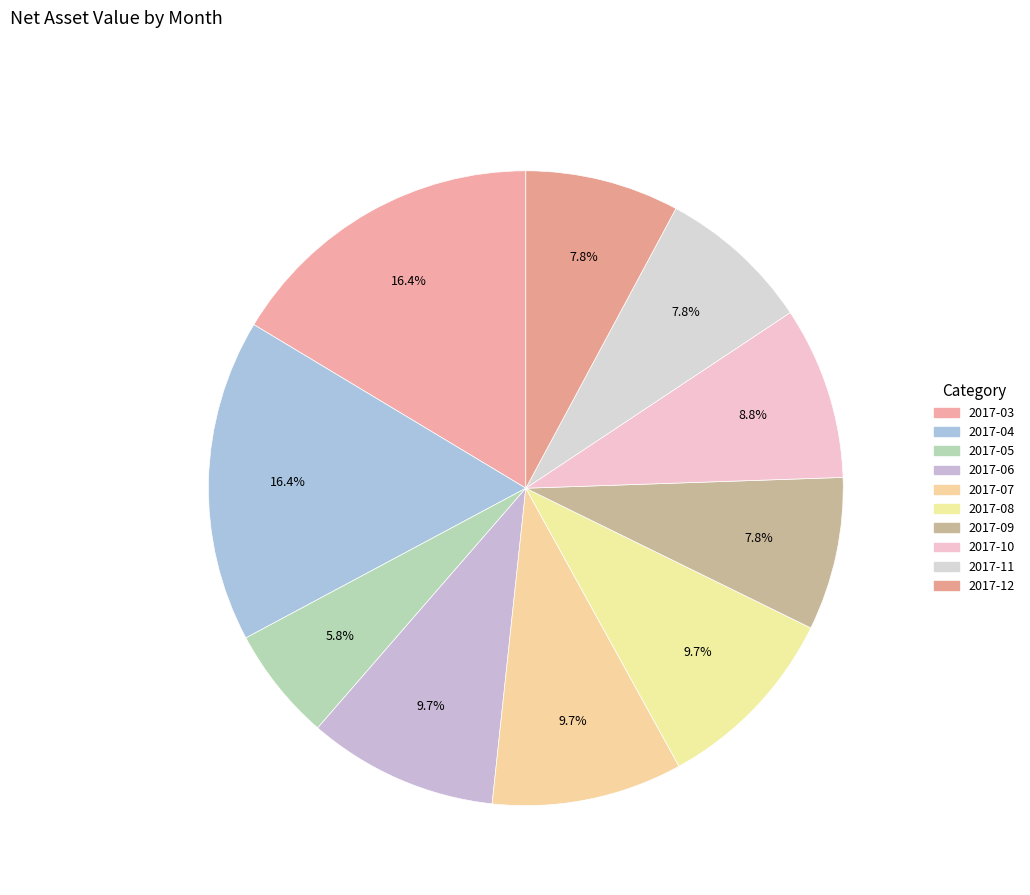

How many segments does this pie chart have?

10